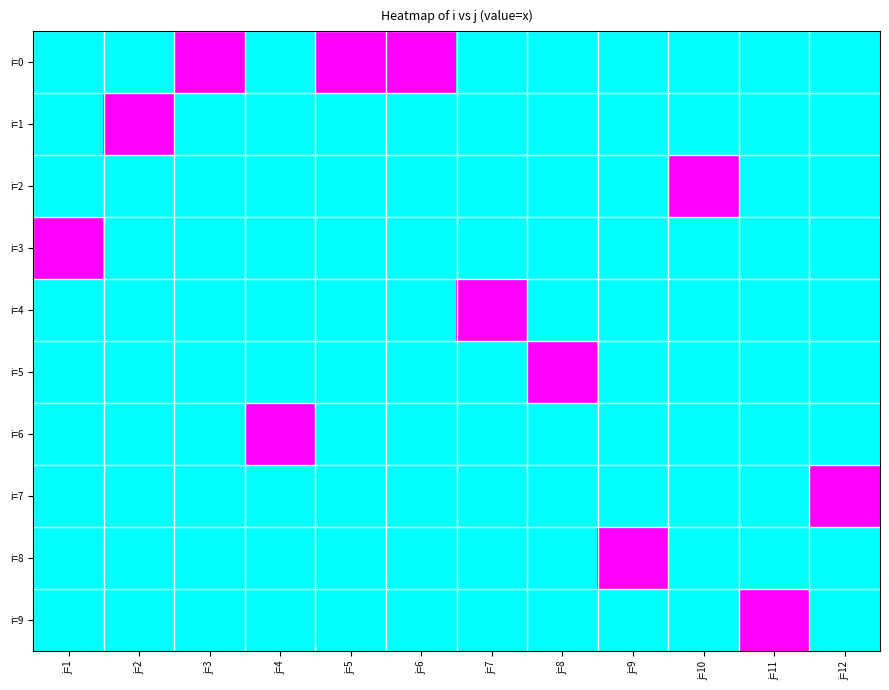

What is the total value across all series at j=5?

1